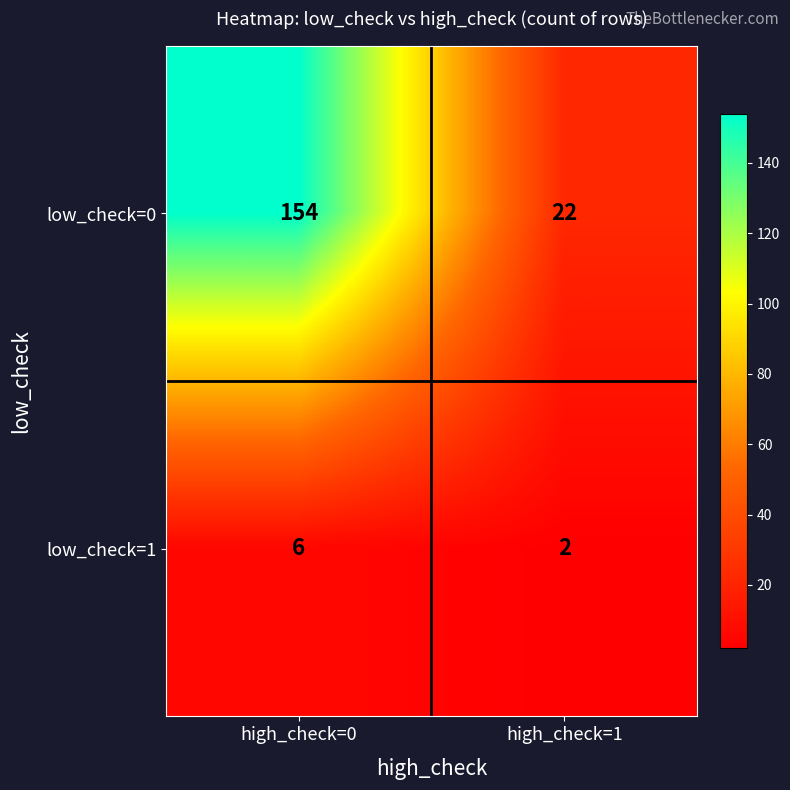

How many values in the low_check=1 series are below 6?

1